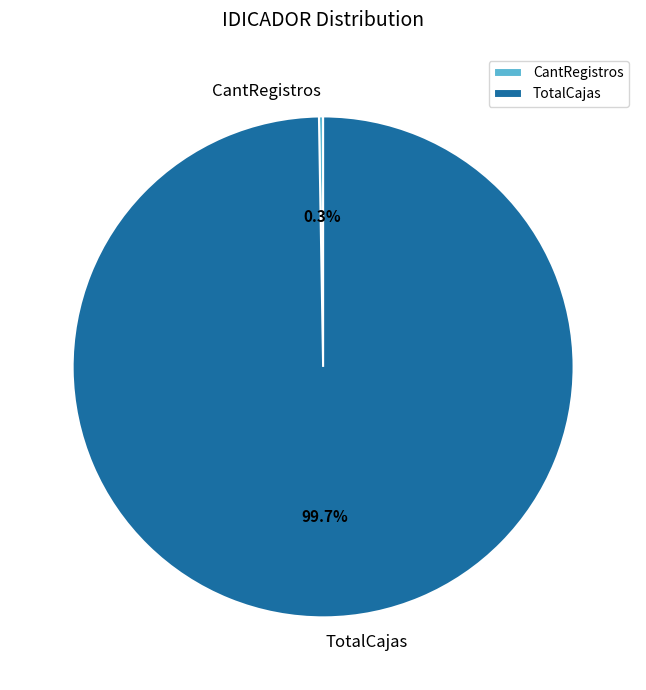

Which slice is the largest?

TotalCajas